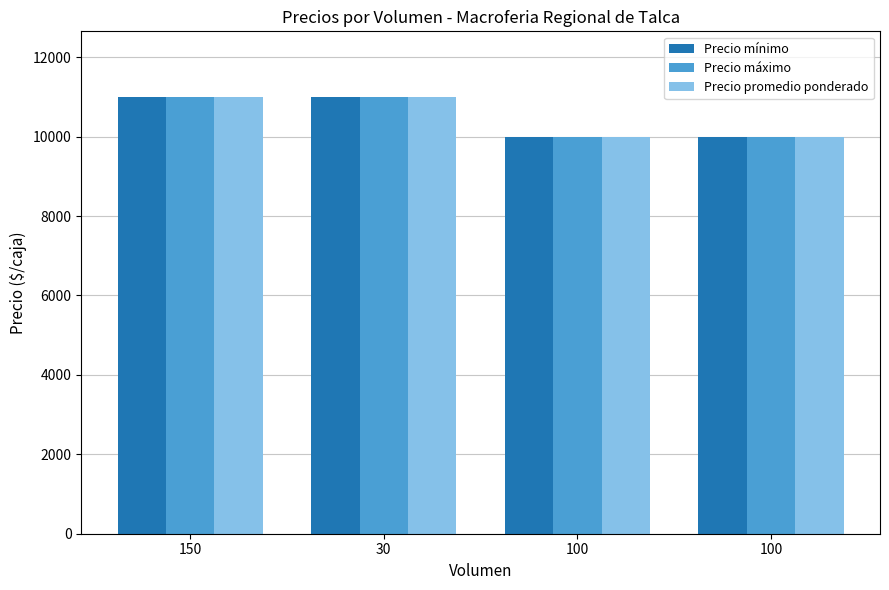

What is the sum of all Precio promedio ponderado values?

42000